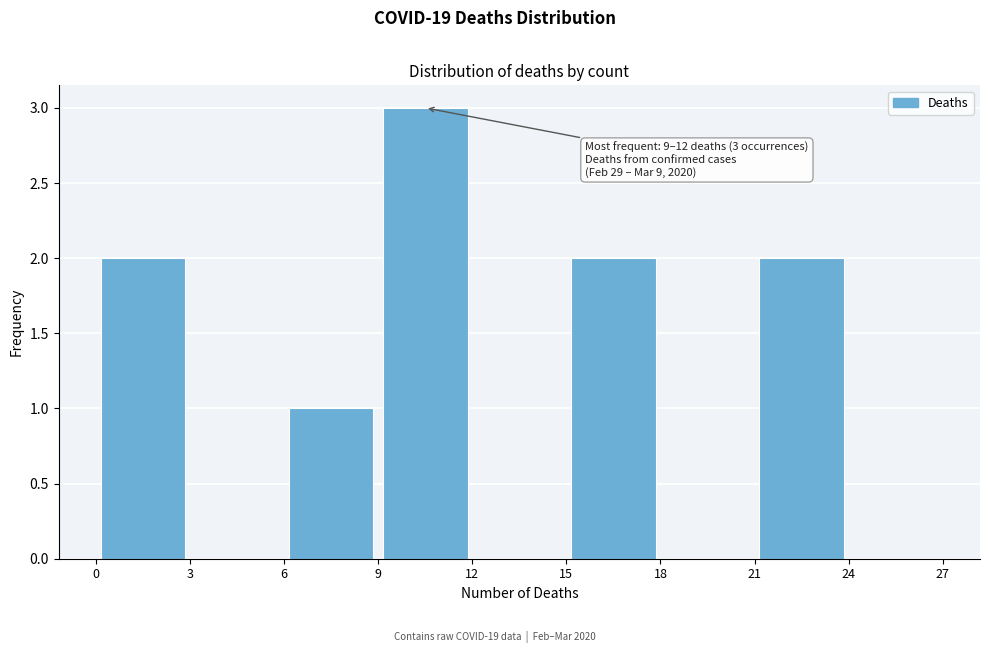

Over which range of the x-axis is the bar tallest?

9 to 12